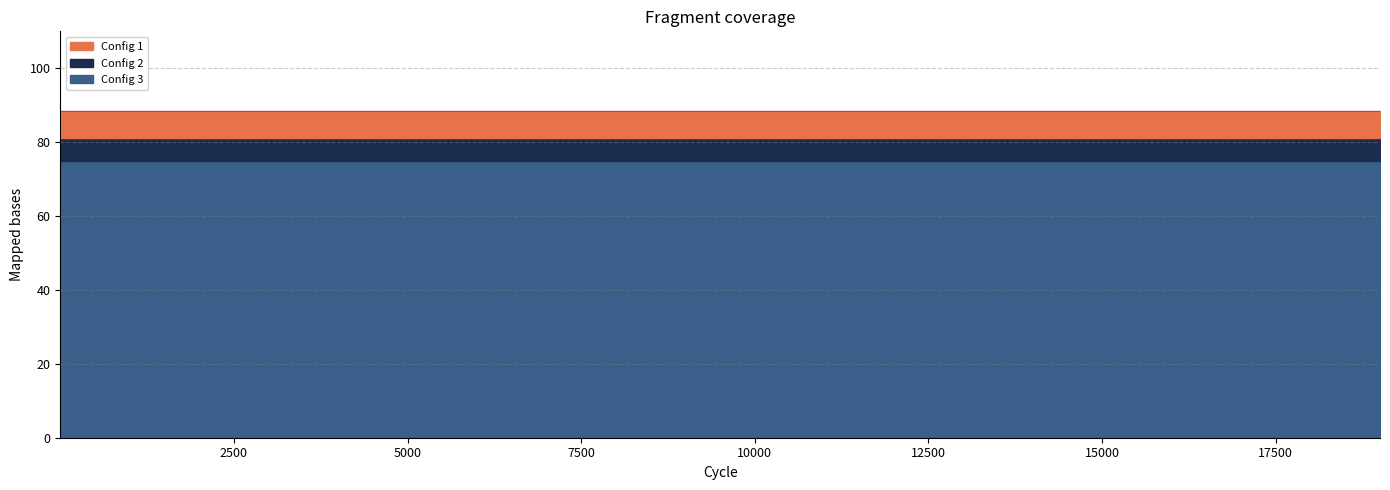

What is the average value of the Config 3 series?

74.9